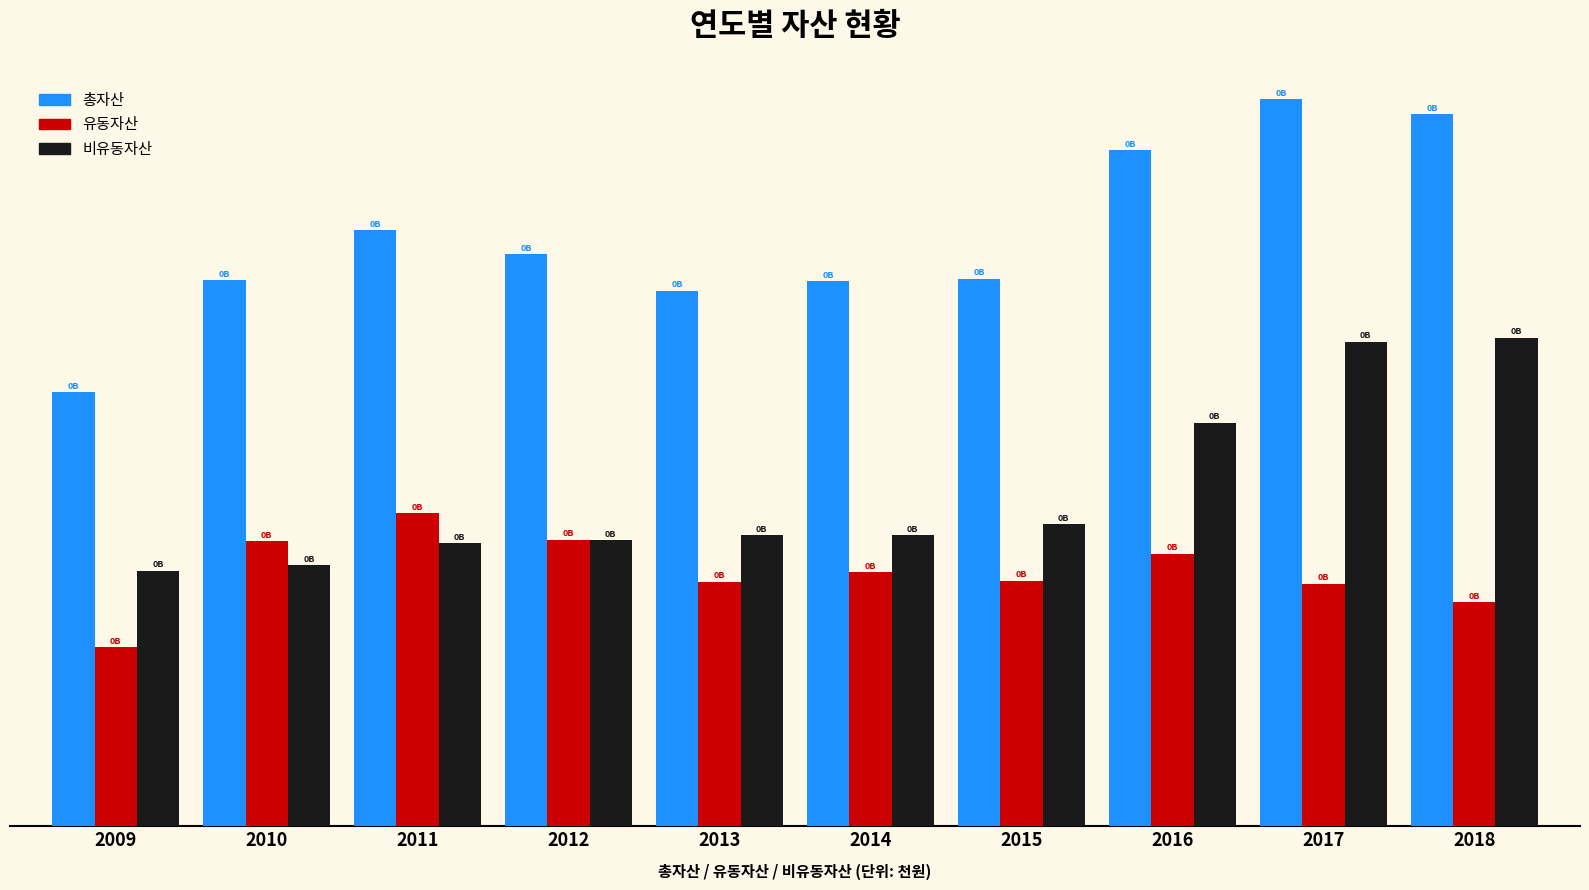

What is the value of the 총자산 bar at the 1st from the left?

98.8